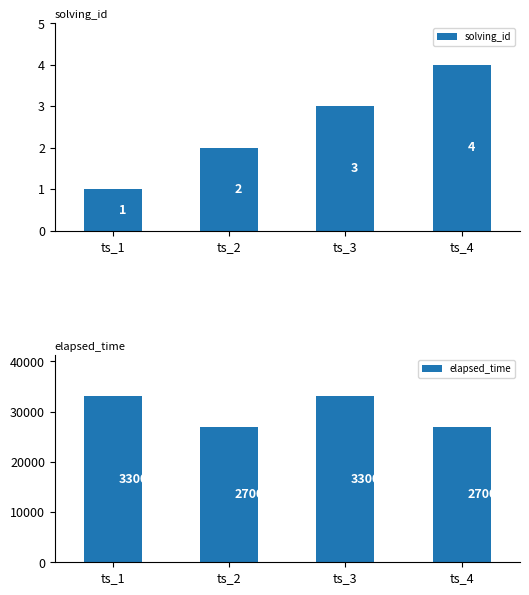

What is the difference between the elapsed_time values at ts_4 and ts_1?

6000